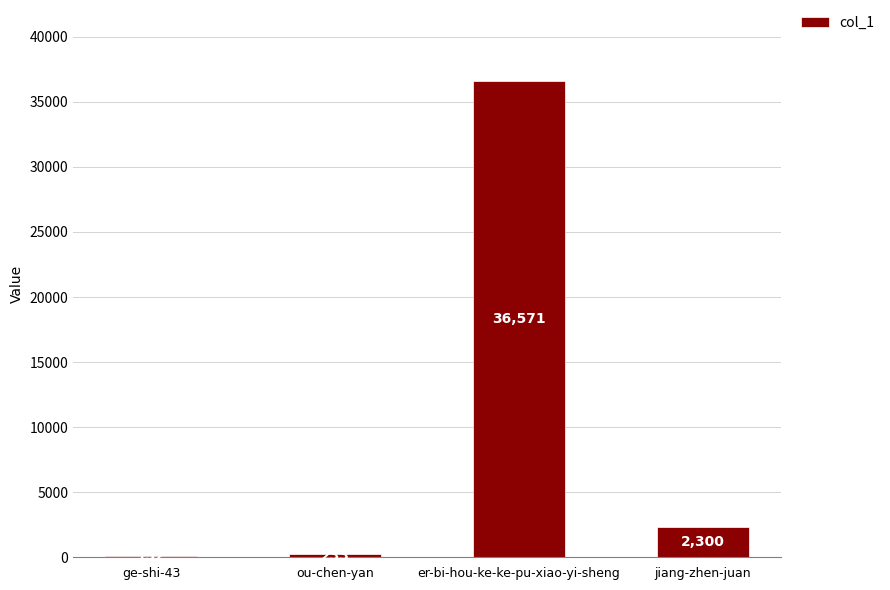

What is the change in value from ge-shi-43 to jiang-zhen-juan?

+2168